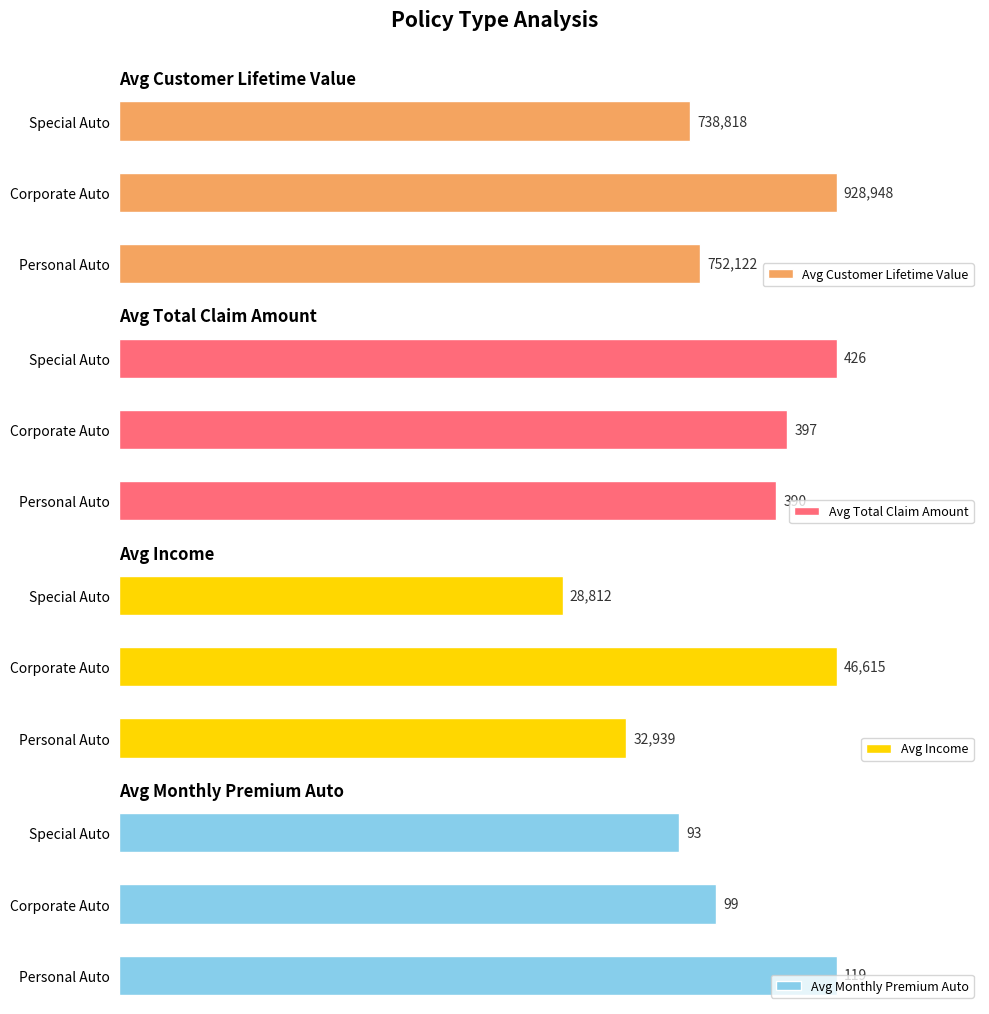

Rank the categories by Avg Total Claim Amount value from lowest to highest.

Personal Auto, Corporate Auto, Special Auto